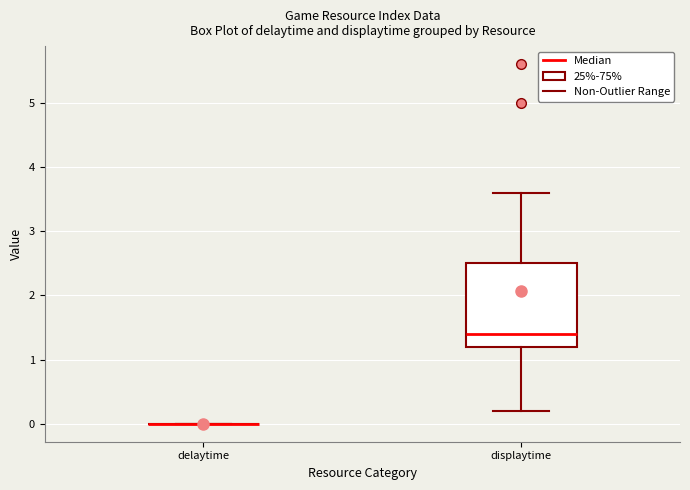

Comparing the boxes themselves (not the whiskers), which one is the tallest?

displaytime